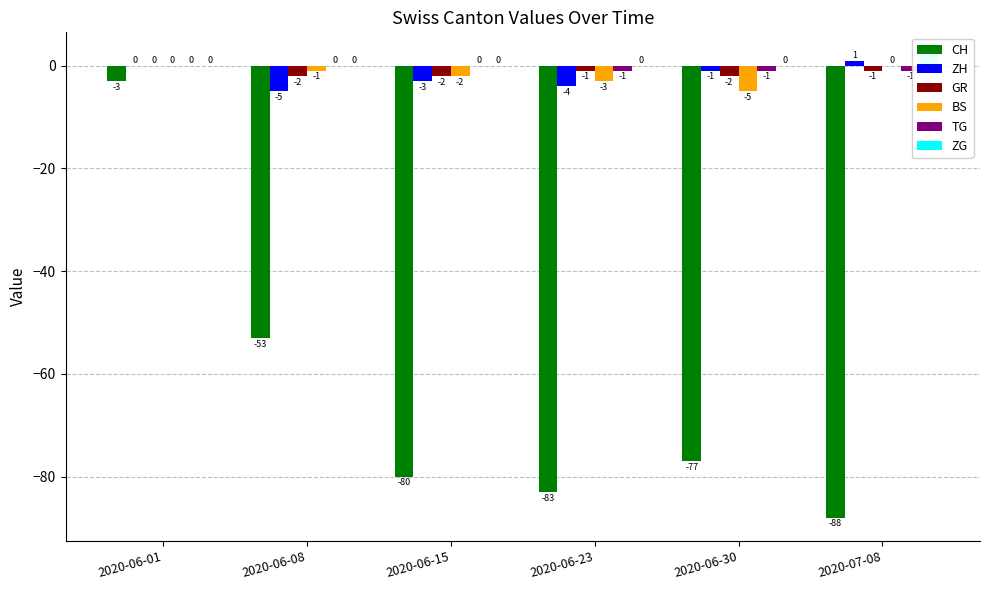

What is the value of the ZH bar at the 6th from the left?

1